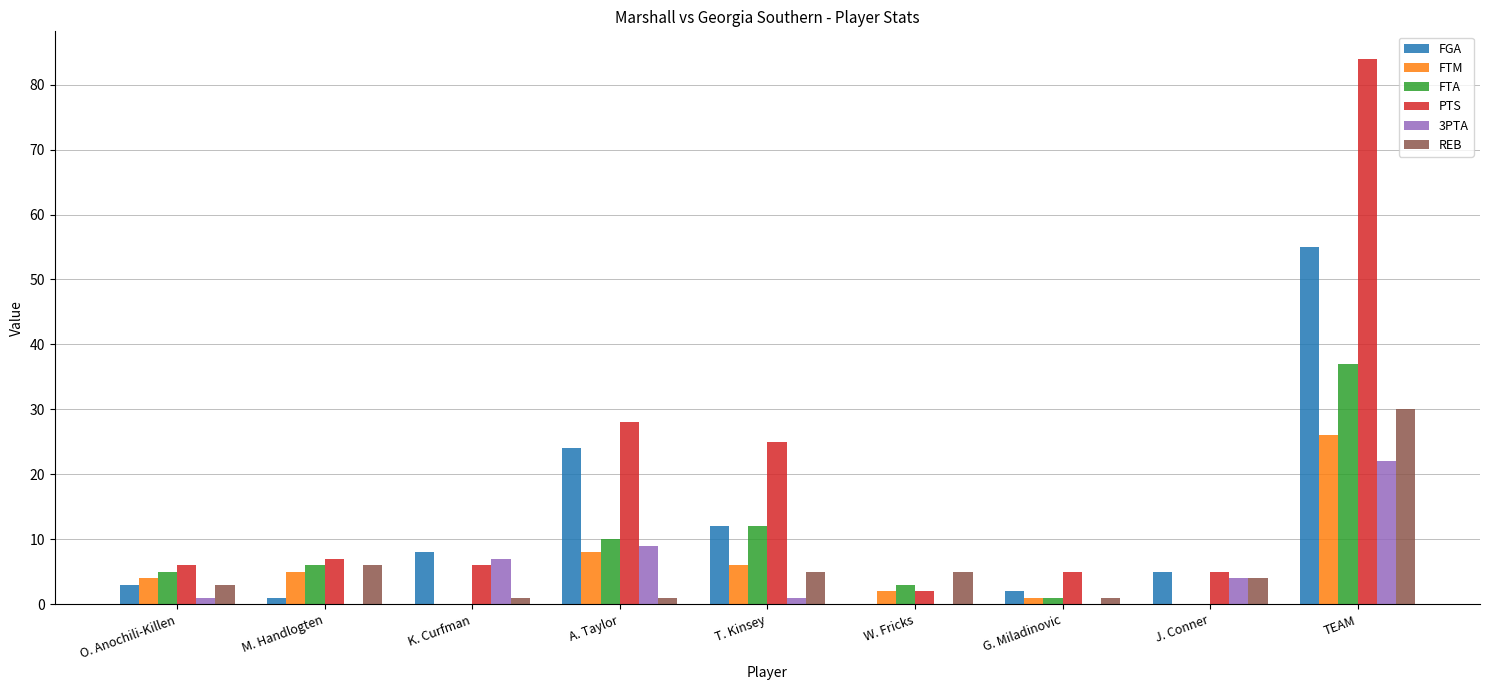

Between O. Anochili-Killen and W. Fricks, which series saw the biggest shift?

PTS